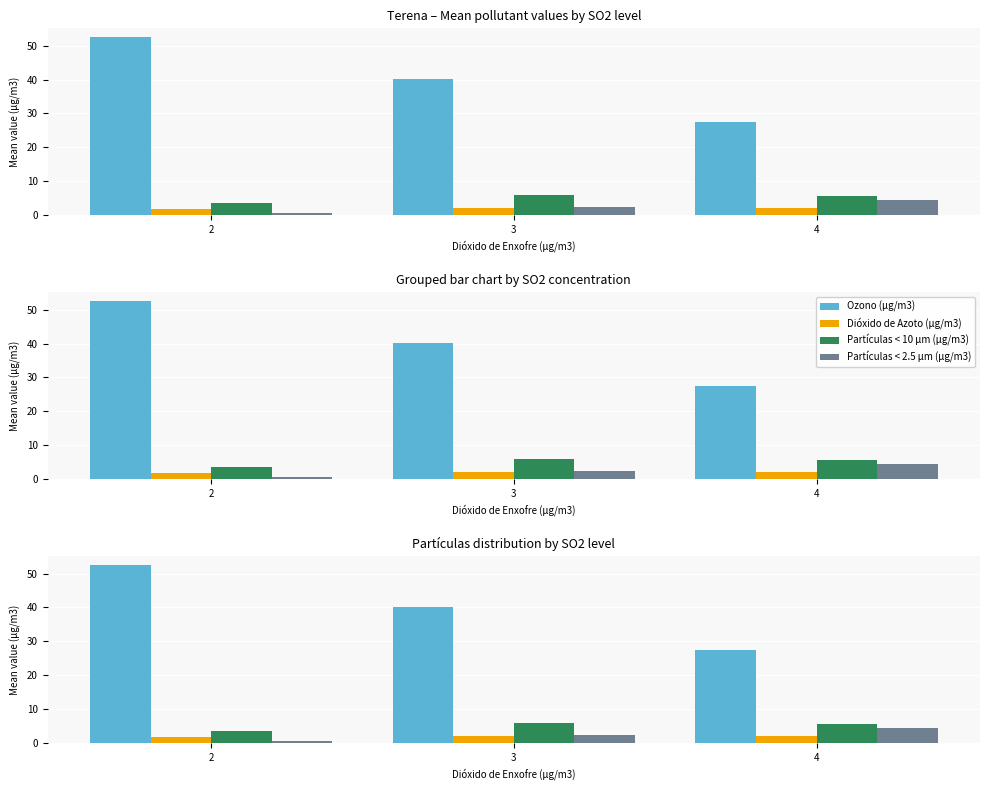

Rank the series by their maximum value, from highest to lowest.

Ozono (µg/m3), Partículas < 10 µm (µg/m3), Partículas < 2.5 µm (µg/m3), Dióxido de Azoto (µg/m3)